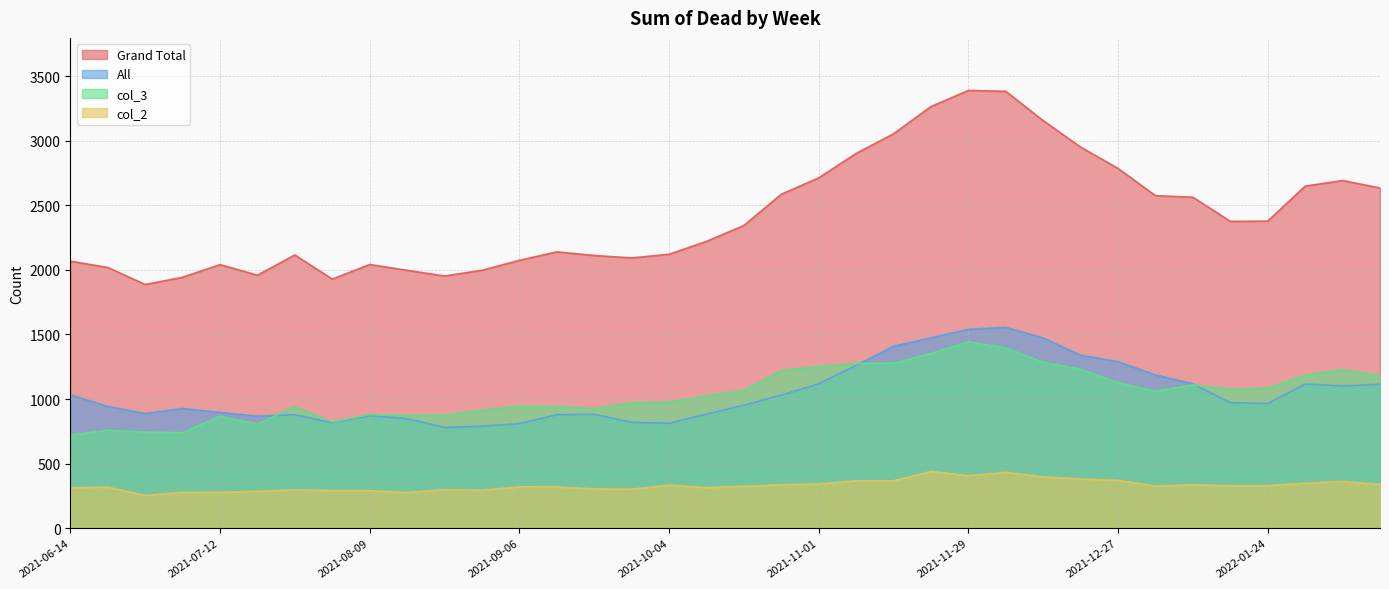

True or false: Grand Total and All intersect in this chart.

False